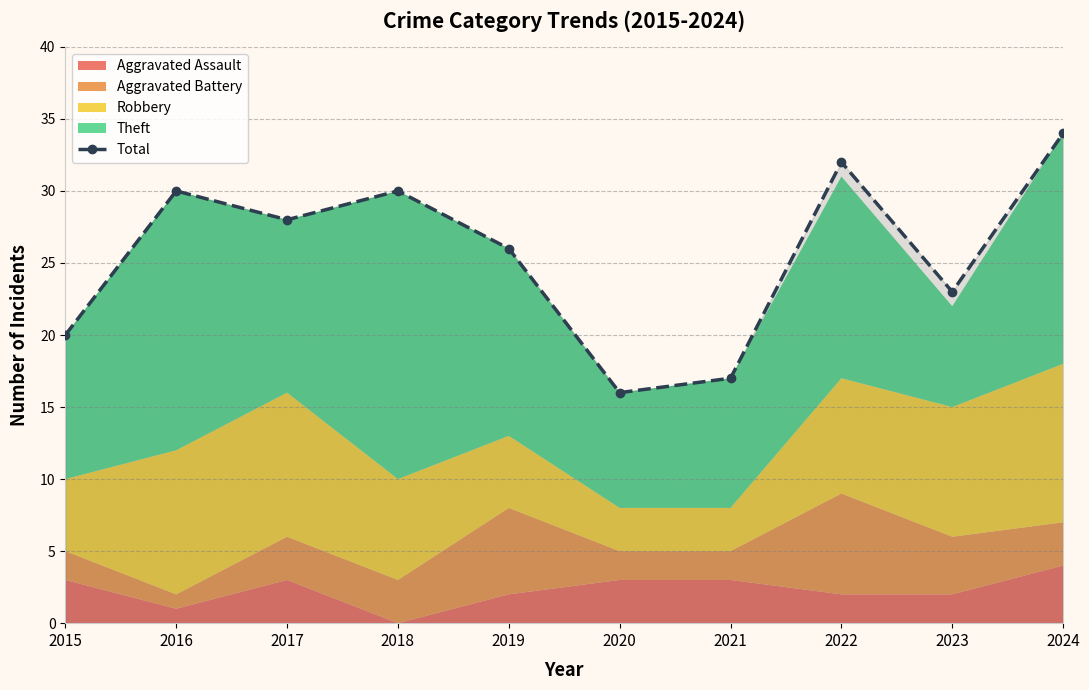

At which label is the value closest to 25?

2019